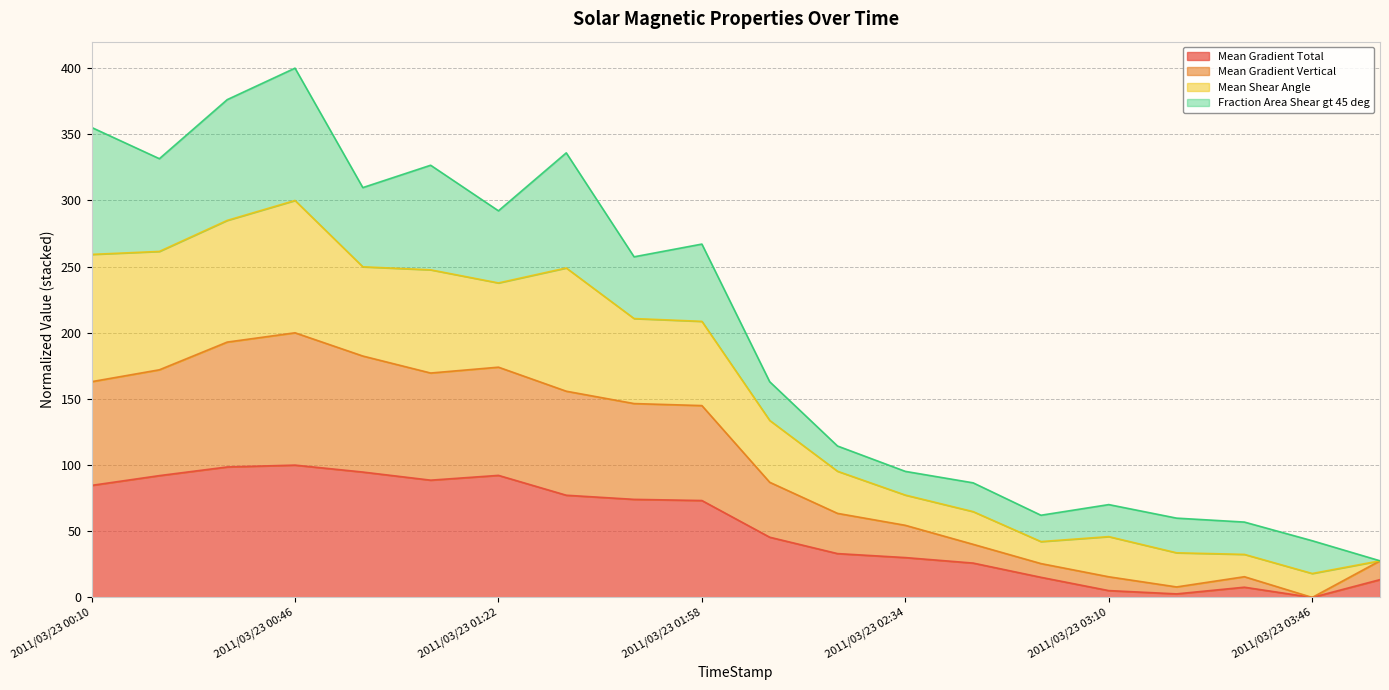

What is the maximum value for Mean Gradient Total?

100.0